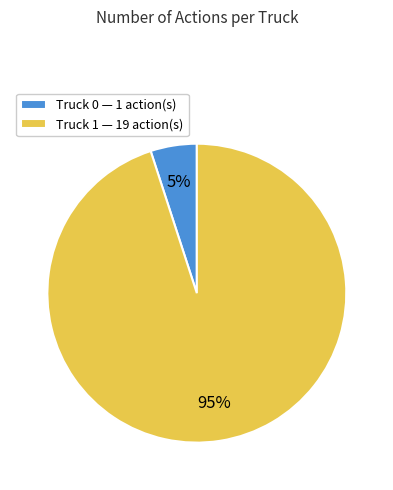

What is the ratio of the value at Truck 1 to the value at Truck 0?

19.0